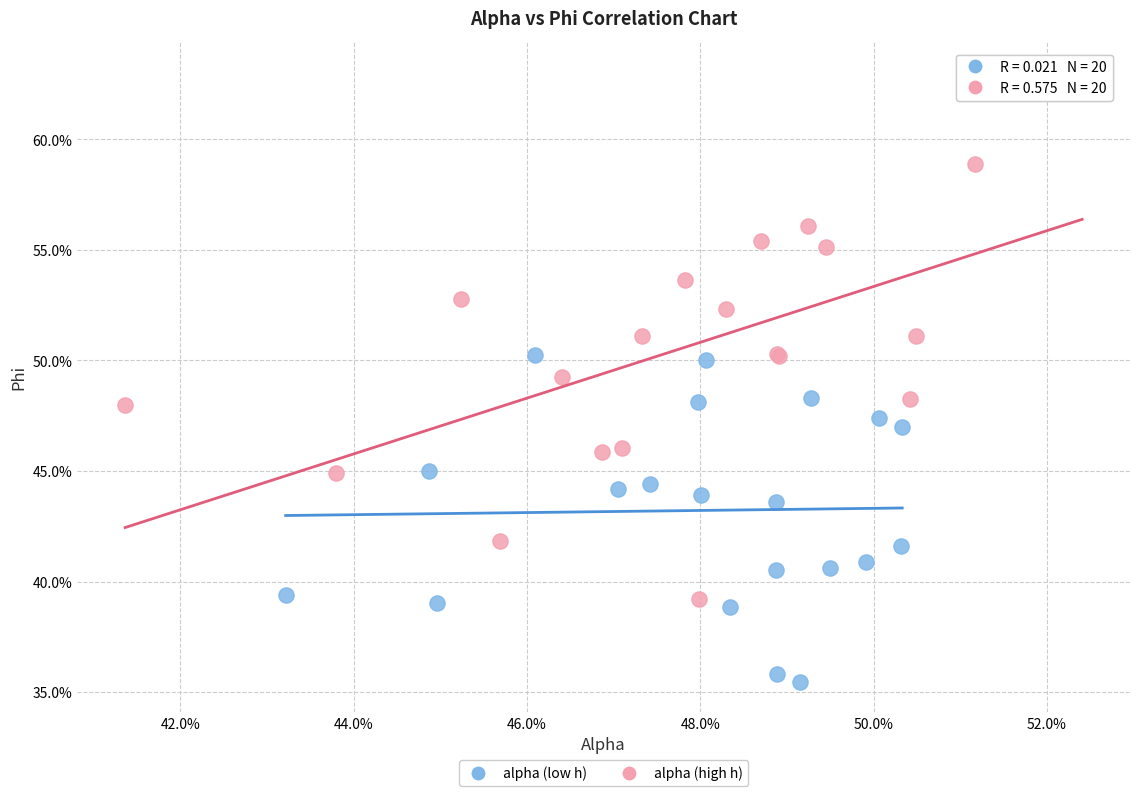

Which series has the widest spread of Y values?

alpha (high h)